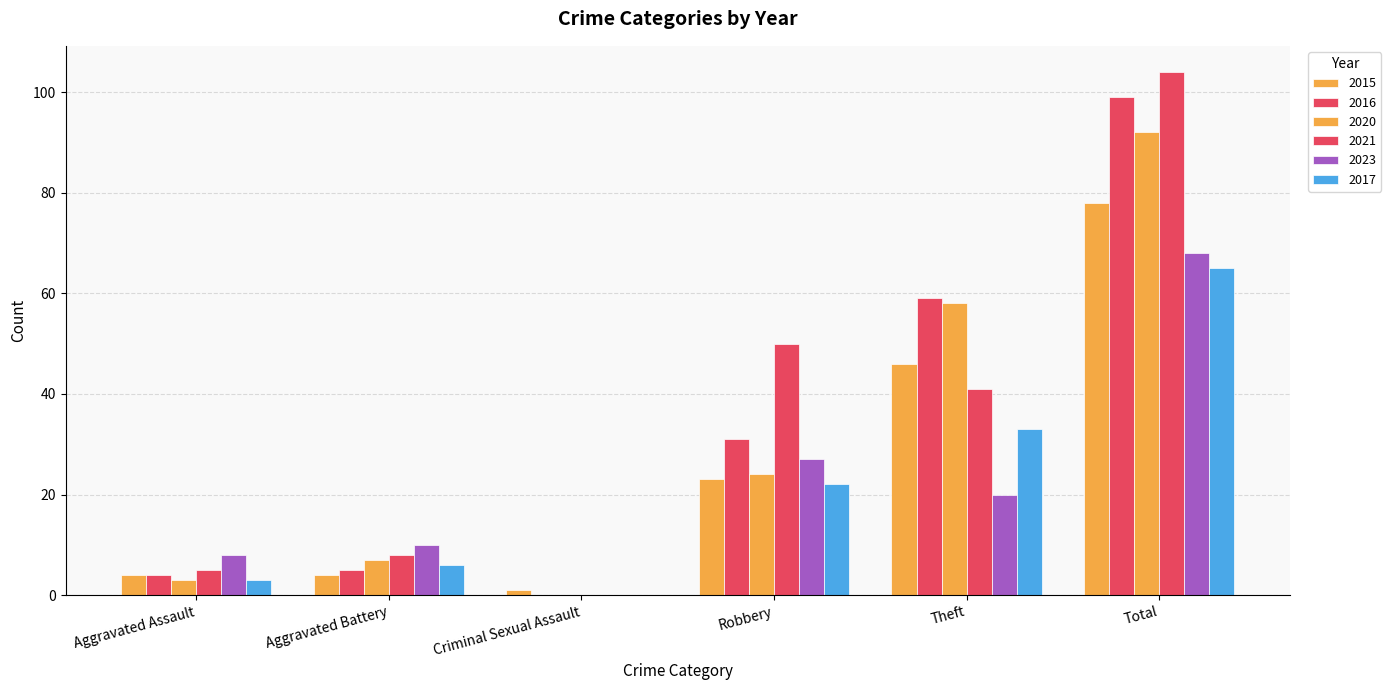

Are the bars horizontal?

No